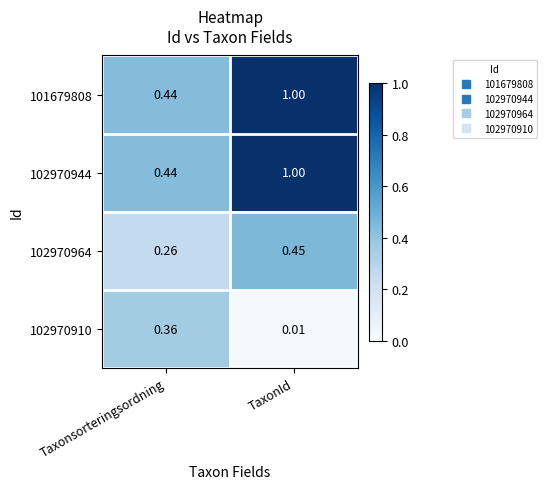

Rank the categories by 102970964 value from highest to lowest.

TaxonId, Taxonsorteringsordning